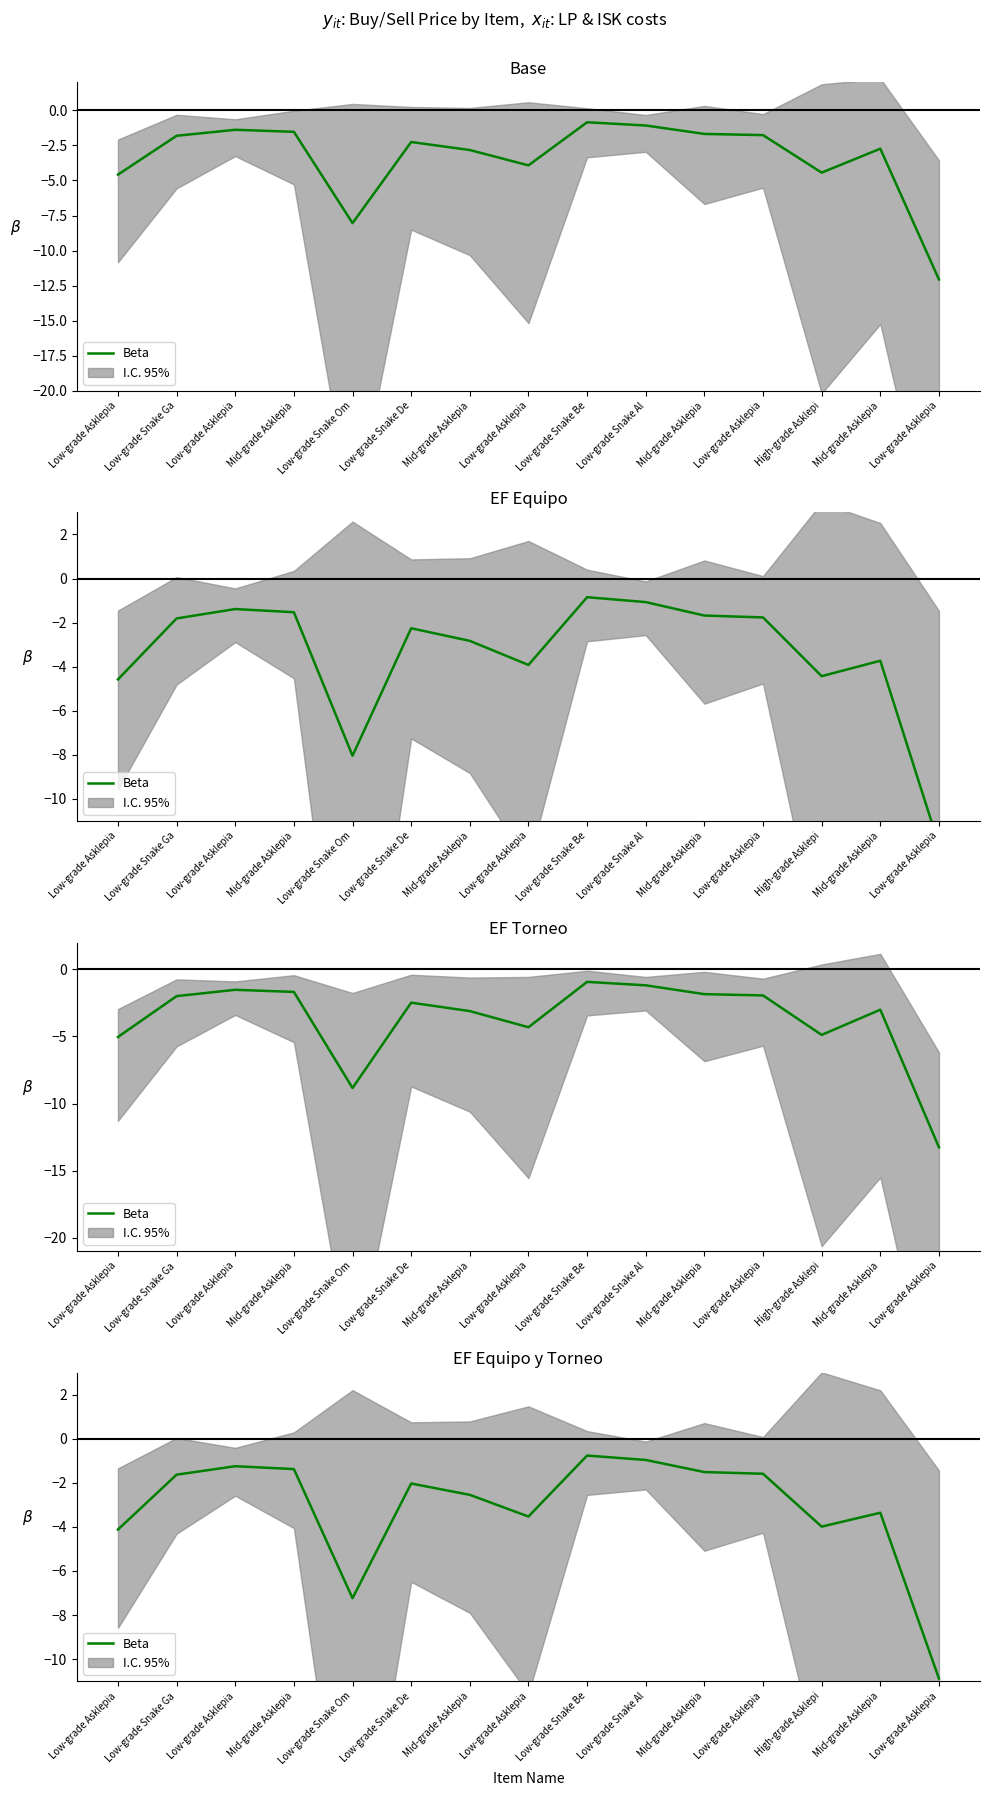

What is the approximate value at High-grade Asklepi?

-4.0